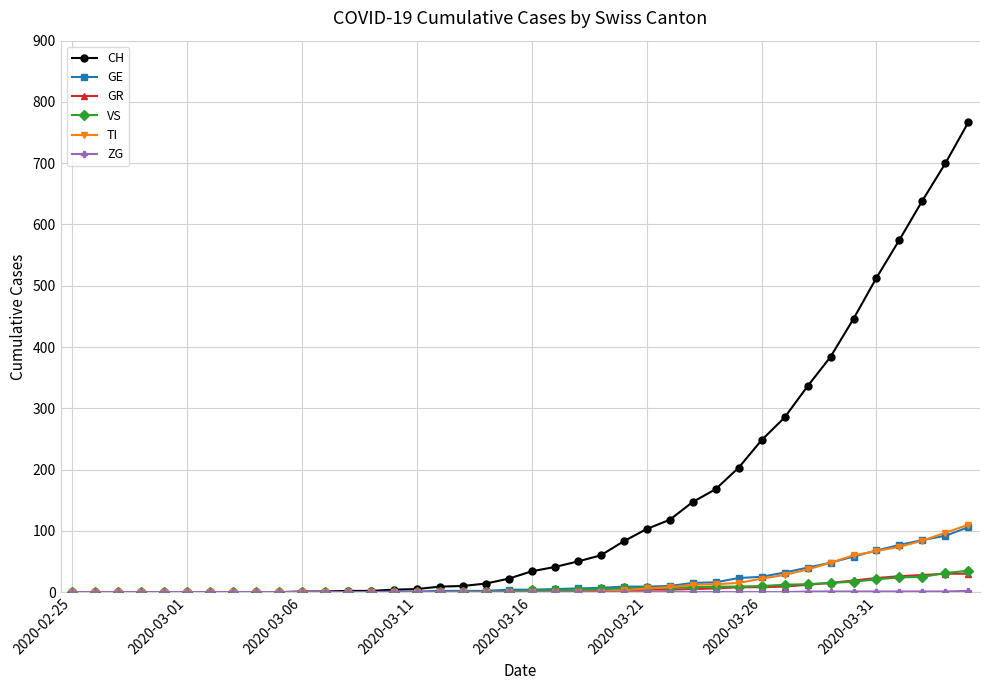

What is the highest value of the GR series?

30